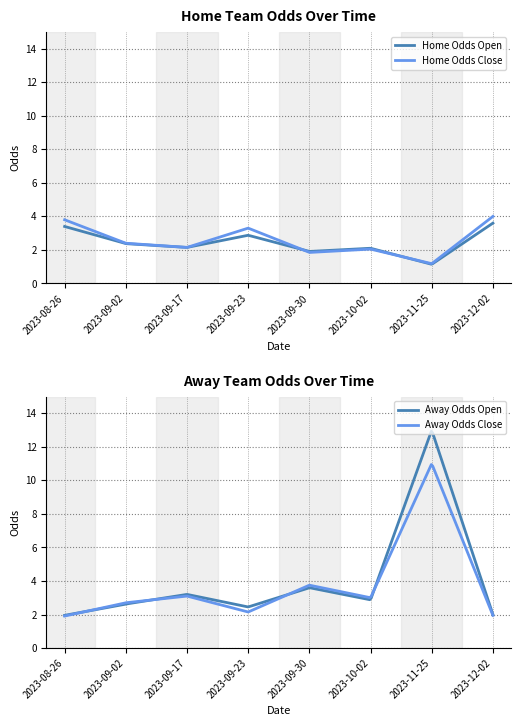

In Away Odds Open, how many points are higher than both neighbors (excluding endpoints)?

3